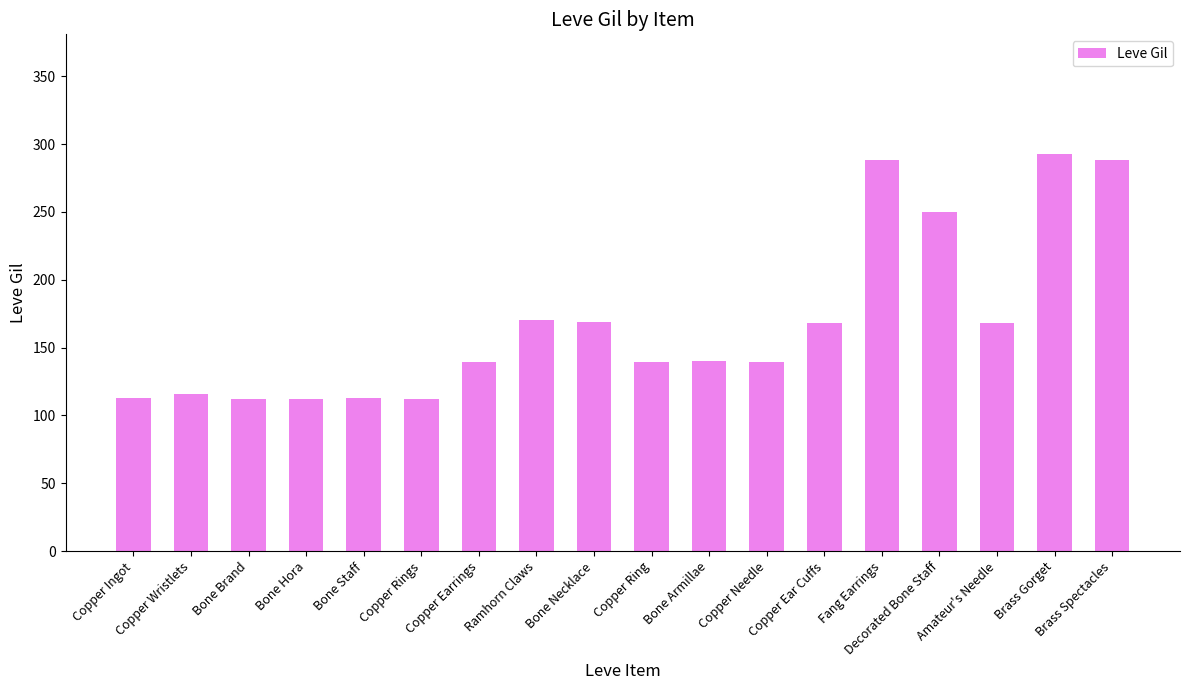

What is the greatest value displayed?

293